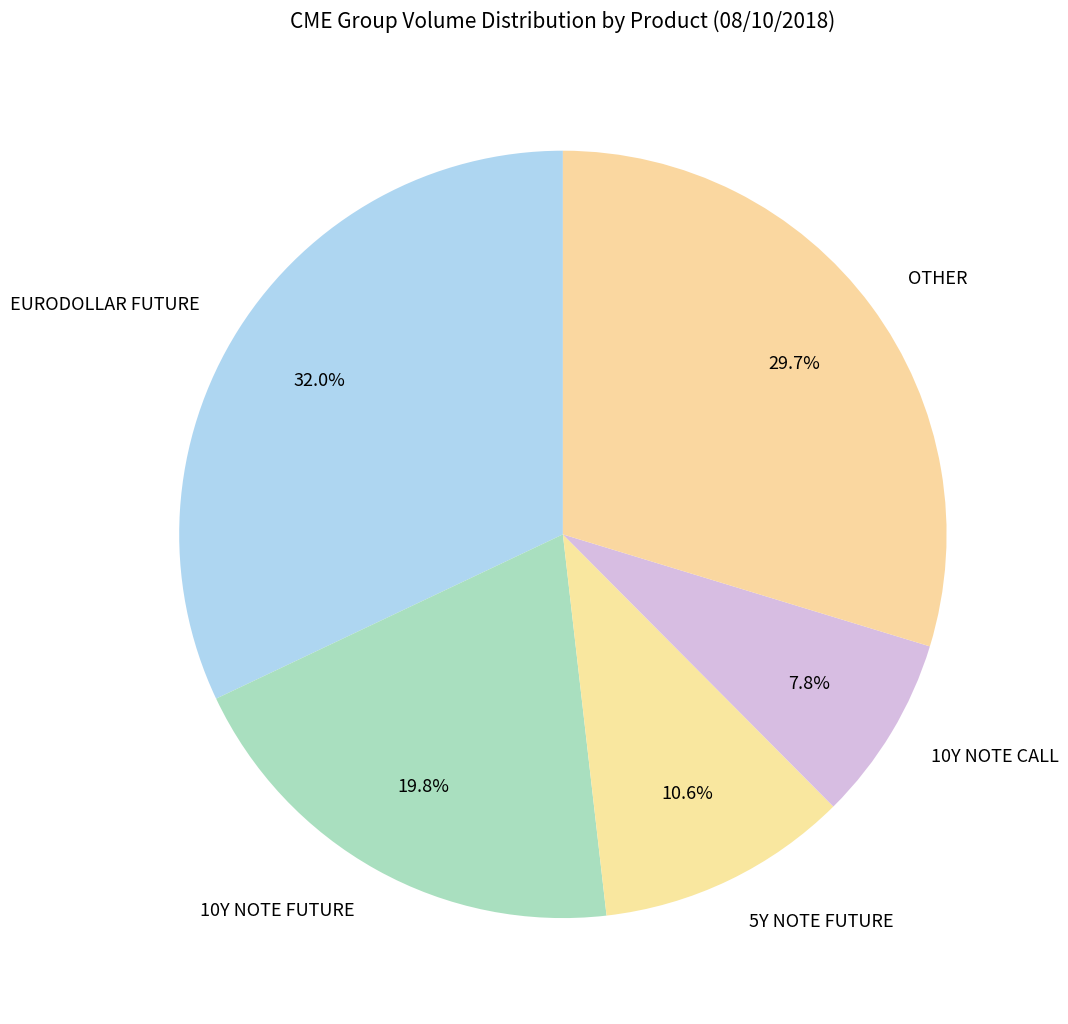

To the nearest percent, what is the average slice percentage?

20%